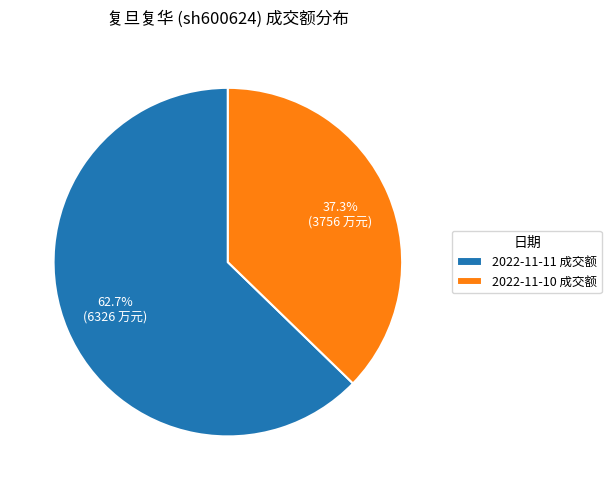

To the nearest percent, what is the combined percentage of 2022-11-11 and 2022-11-10?

100%